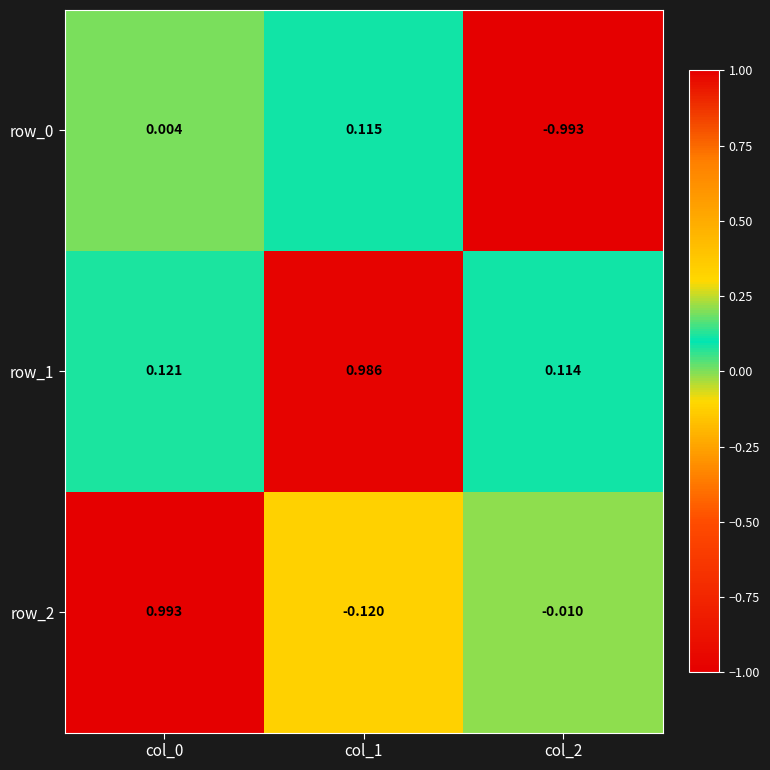

At which label is row_1 closest to 0?

col_2